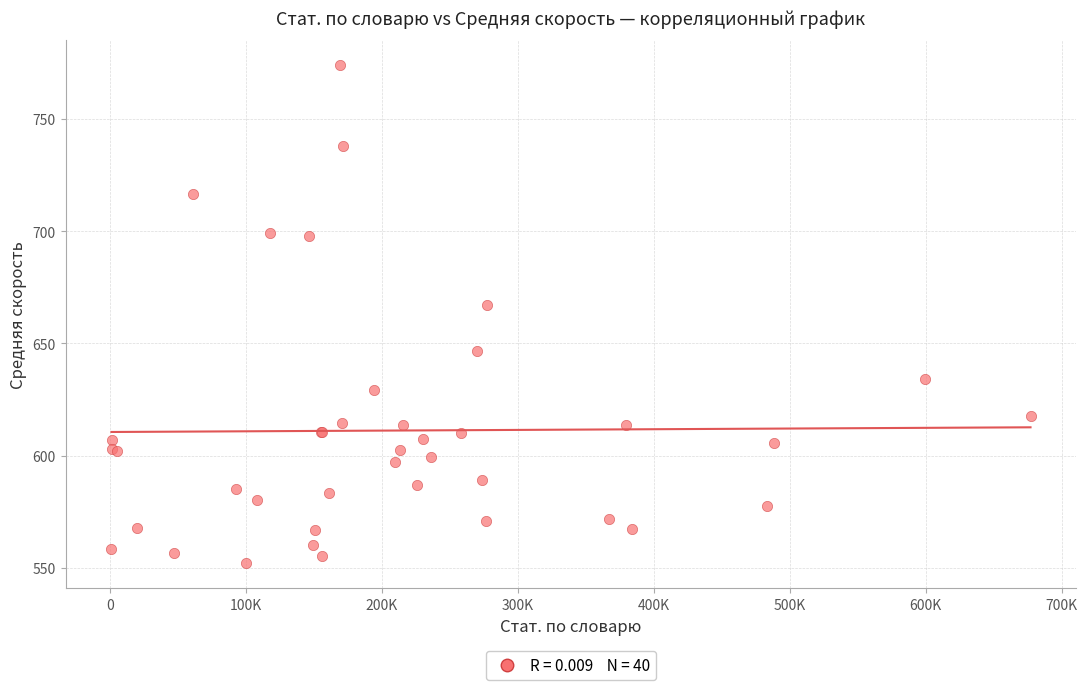

What Y value in the scatter plot is closest to 662?

667.2